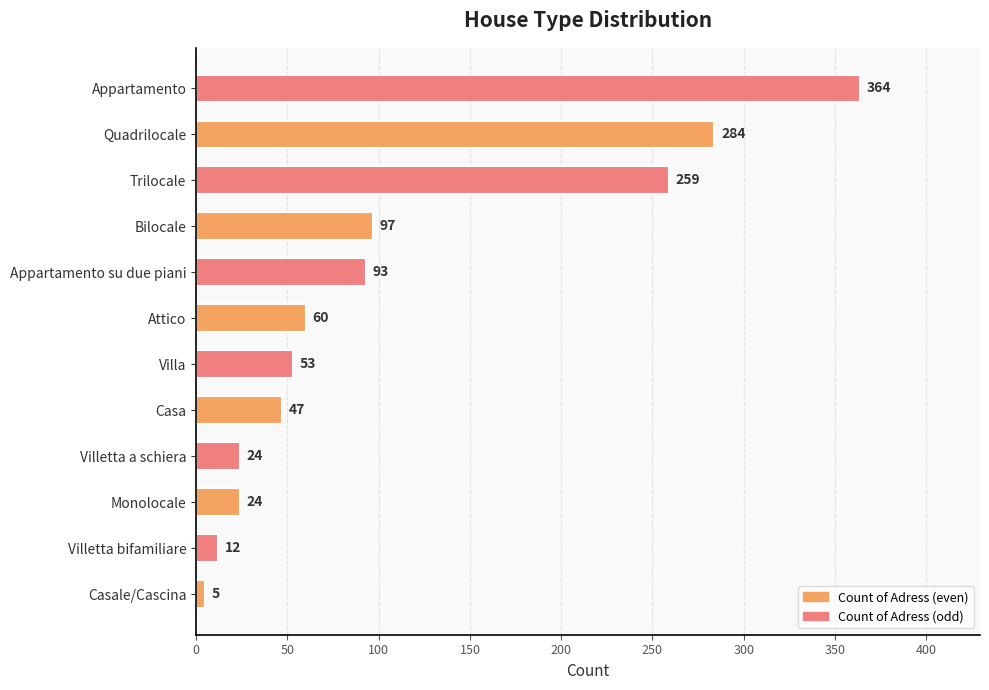

What is the average value?

110